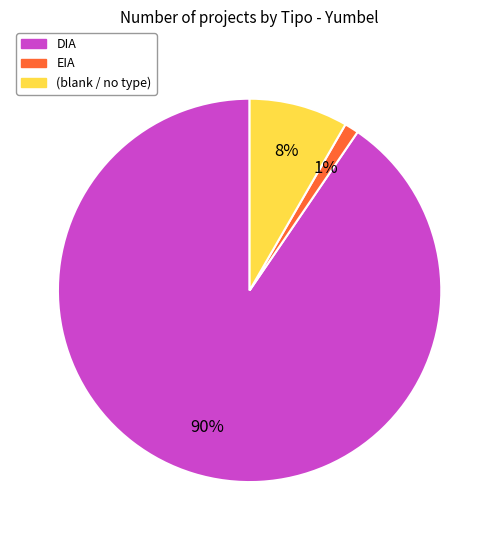

Does any single category account for the majority?

Yes